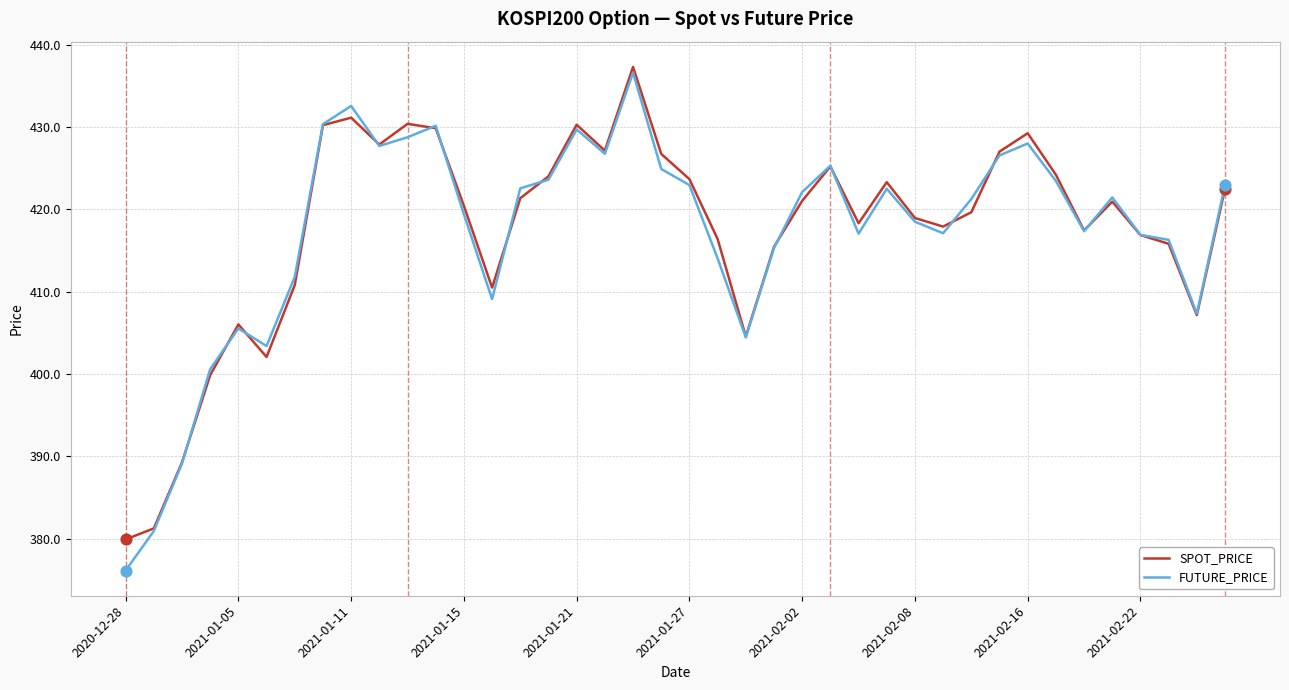

Which series has the widest spread of values?

FUTURE_PRICE